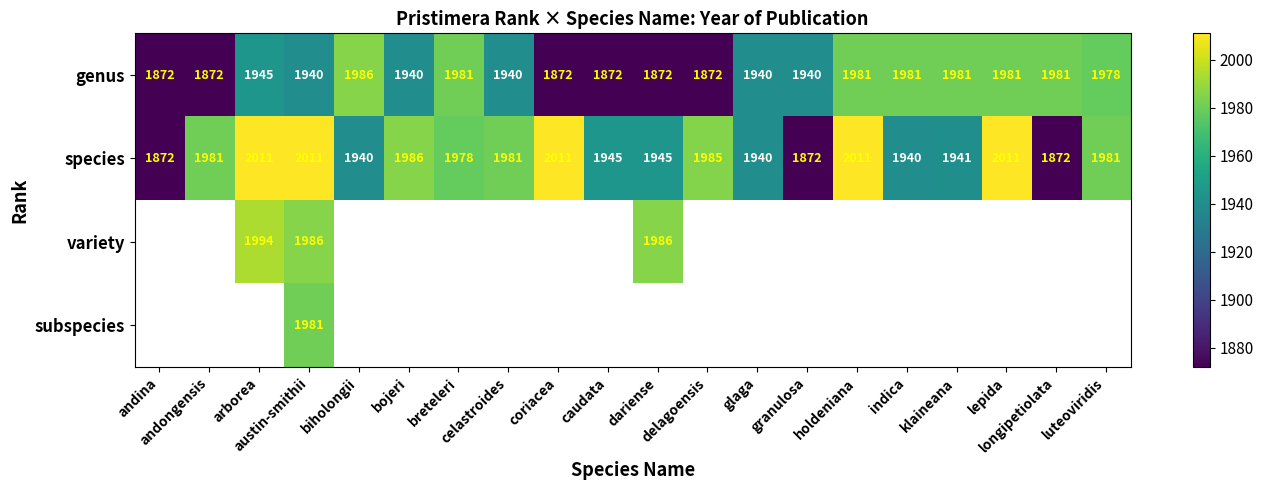

What is the sum of the genus values at glaga and granulosa?

3880.0